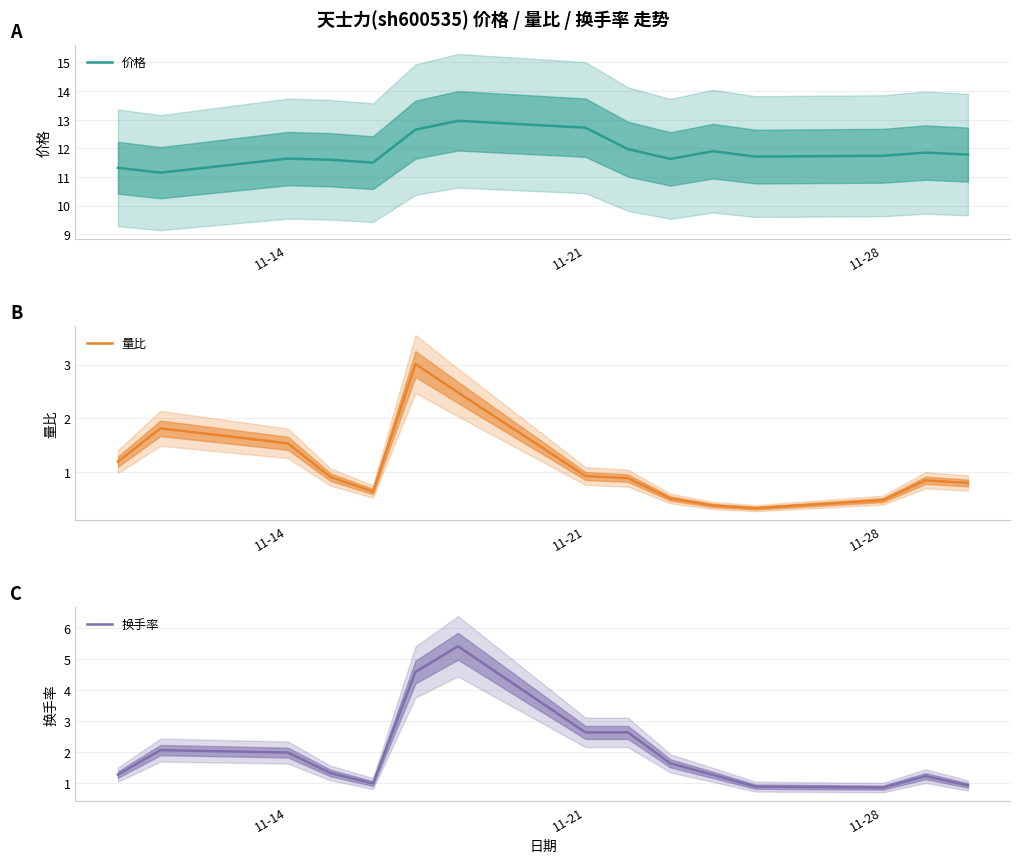

What is the difference between the maximum and second lowest values in the 量比 series?

2.6